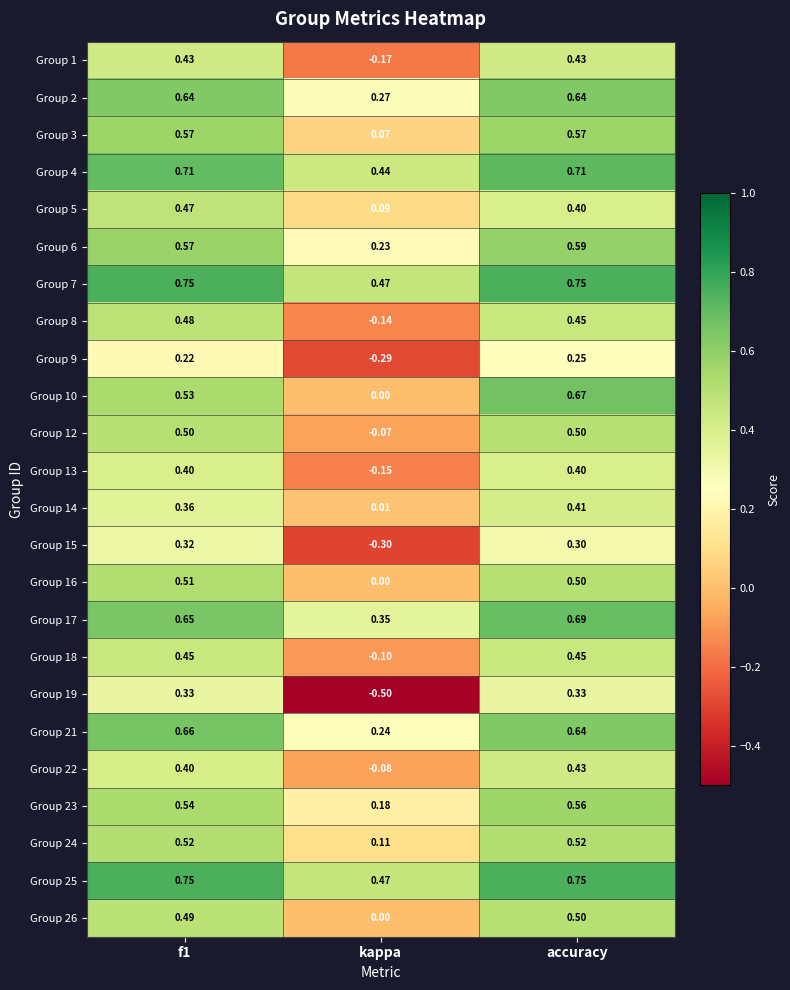

At which label is Group 4 closest to 0?

kappa